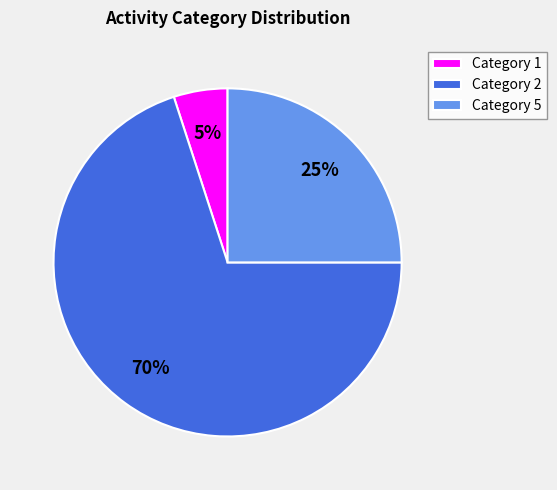

How many segments does this pie chart have?

3